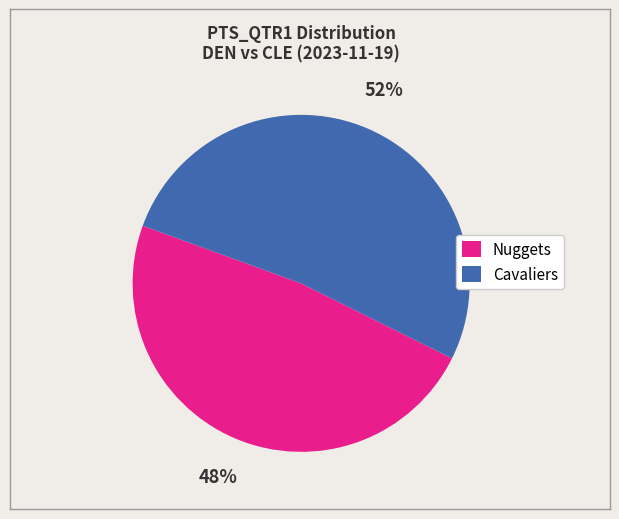

Is it true that Nuggets is 35% of the pie?

False